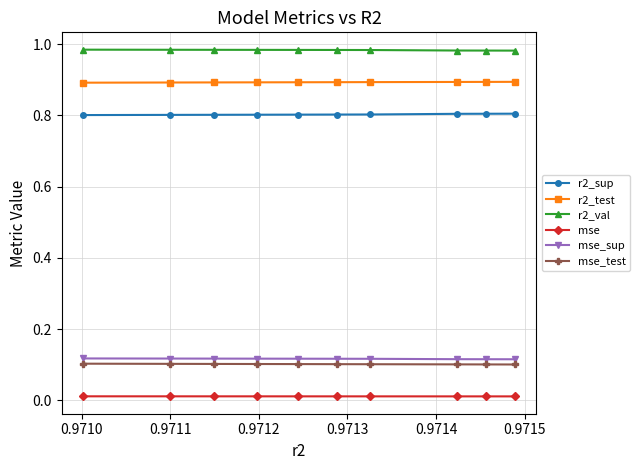

What is the sum of all r2_val values?

9.8